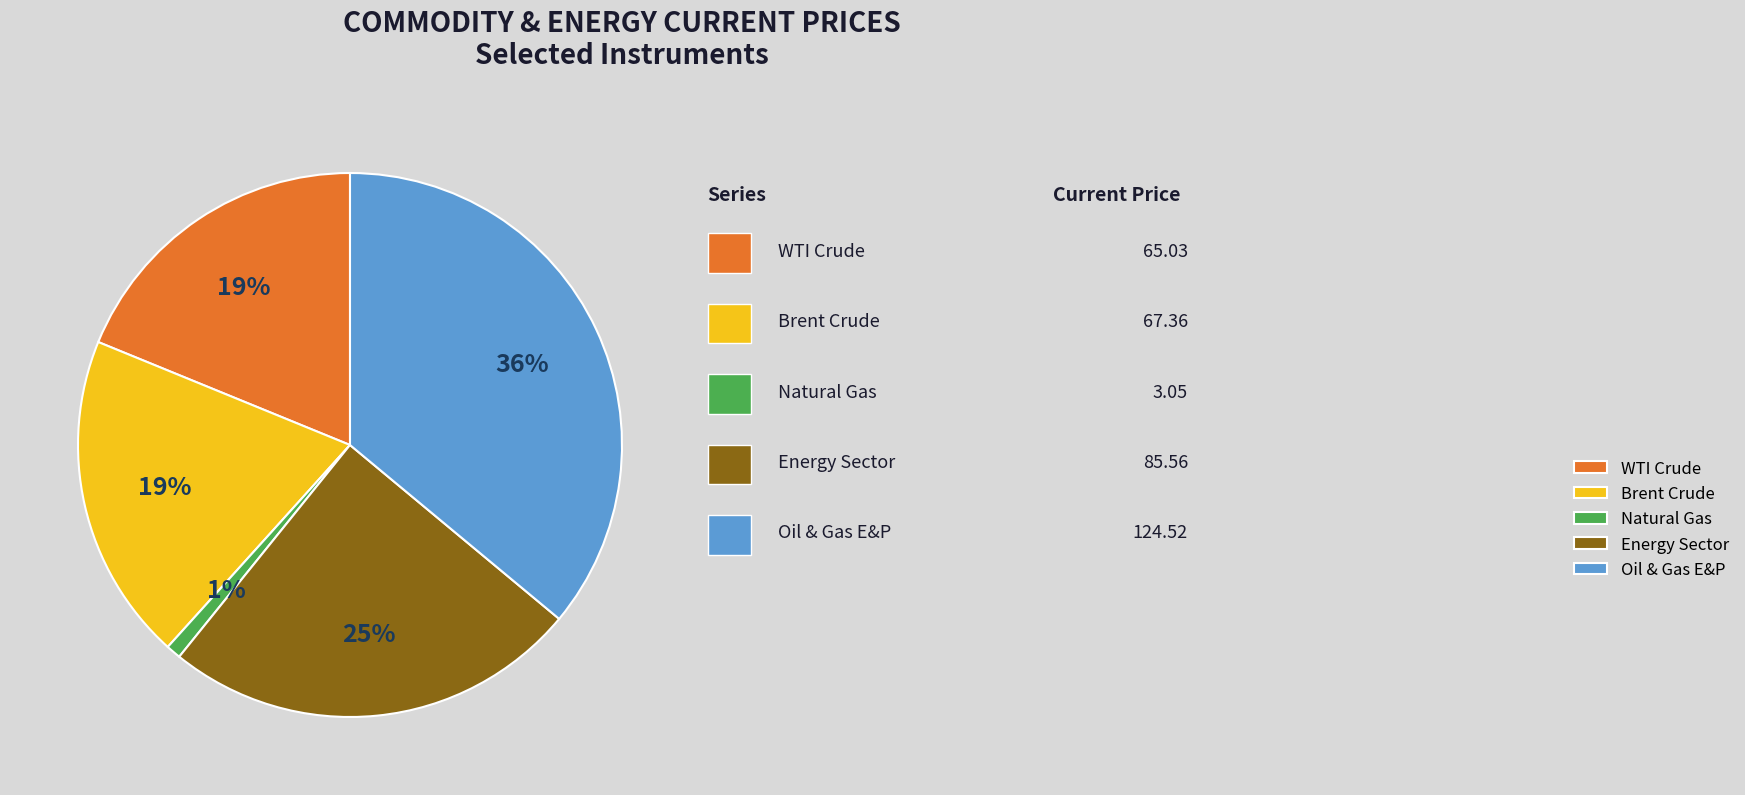

What percentage is the WTI Crude slice, to the nearest percent?

19%